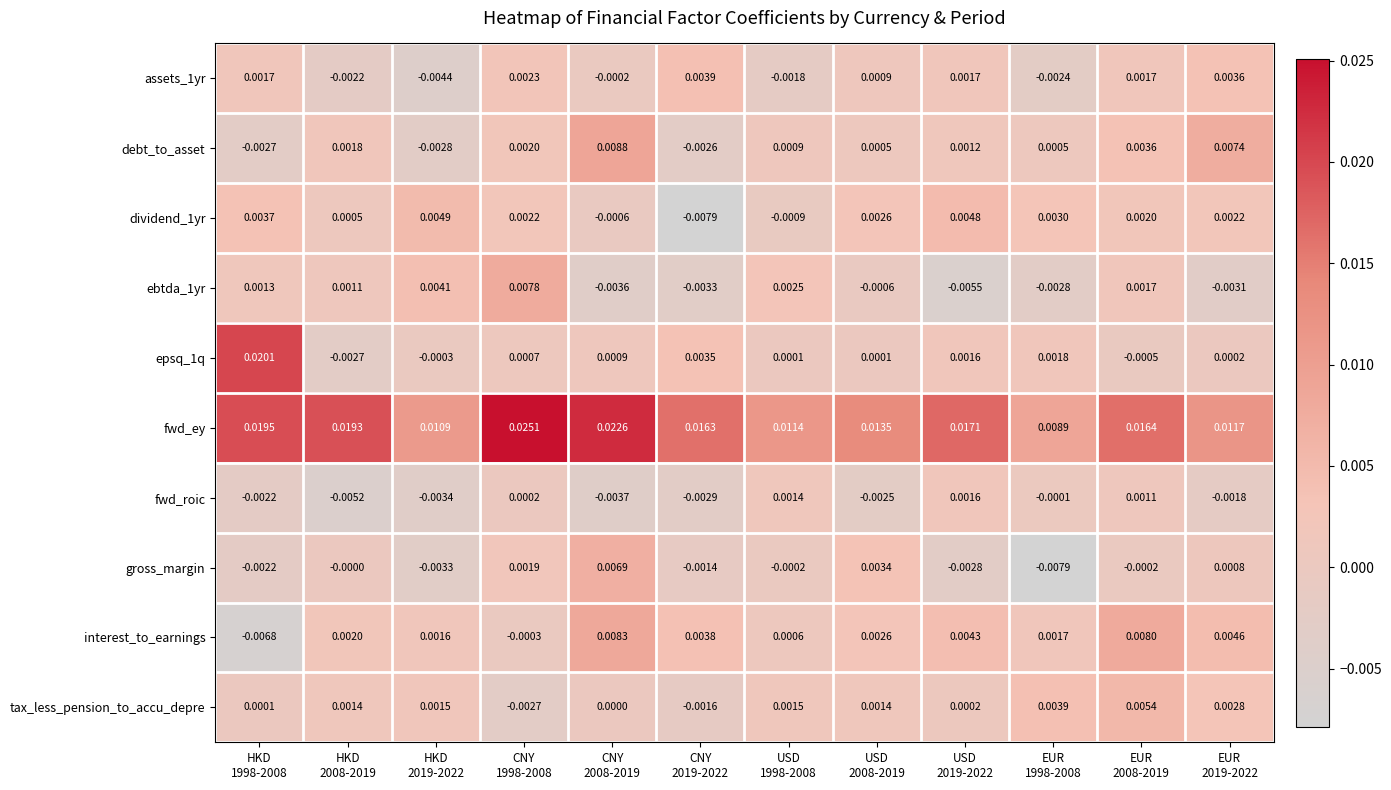

Which series has the largest total across all categories?

fwd_ey